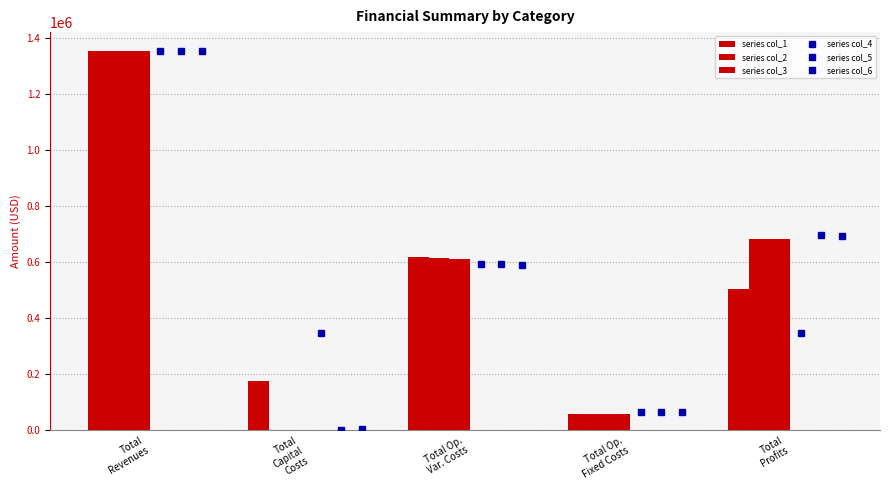

Does the chart contain stacked bars?

No